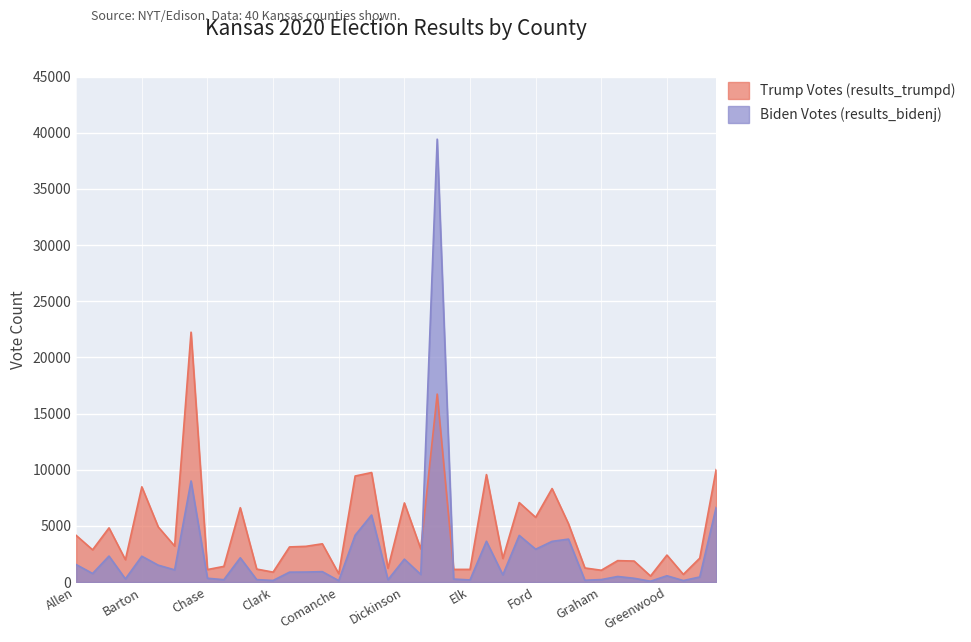

The value of Trump Votes (results_trumpd) at Chase is 1114. True or false?

True